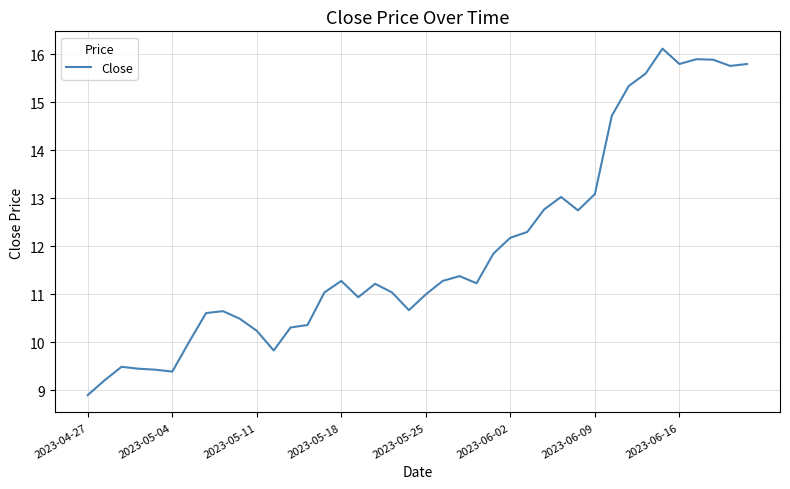

What is the greatest value displayed?

16.1